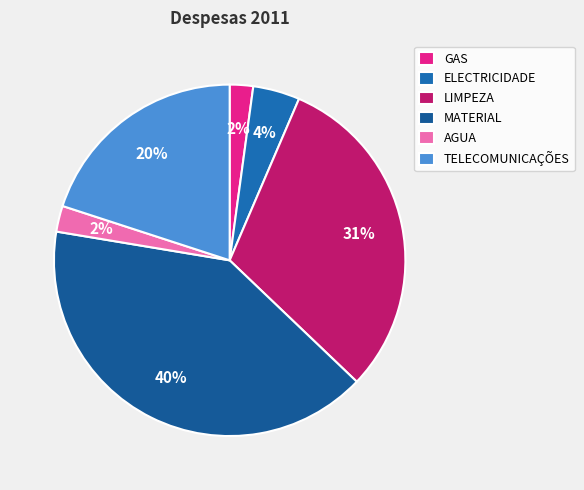

How many segments does this pie chart have?

6